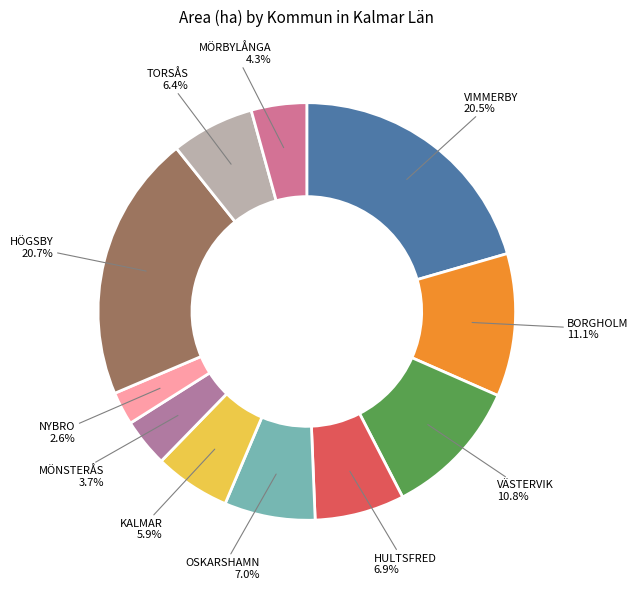

How many segments does this pie chart have?

11